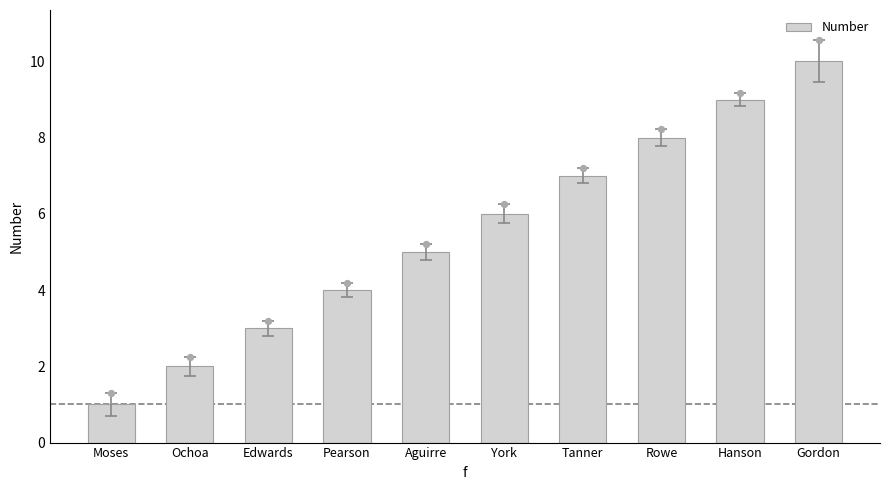

Which has a higher value, Gordon or Pearson?

Gordon